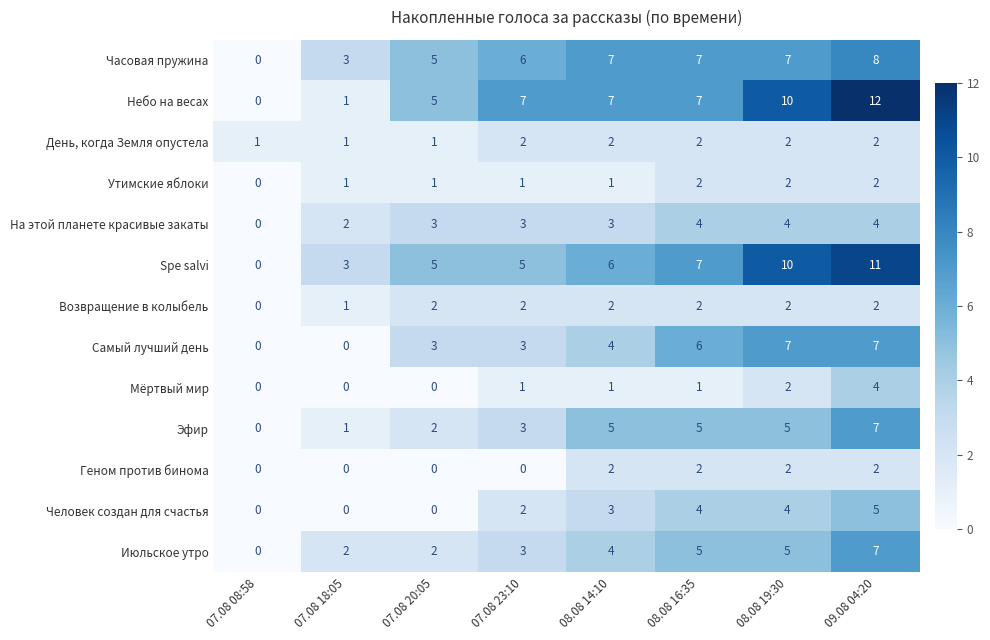

Which series has the largest range (max minus min)?

Небо на весах